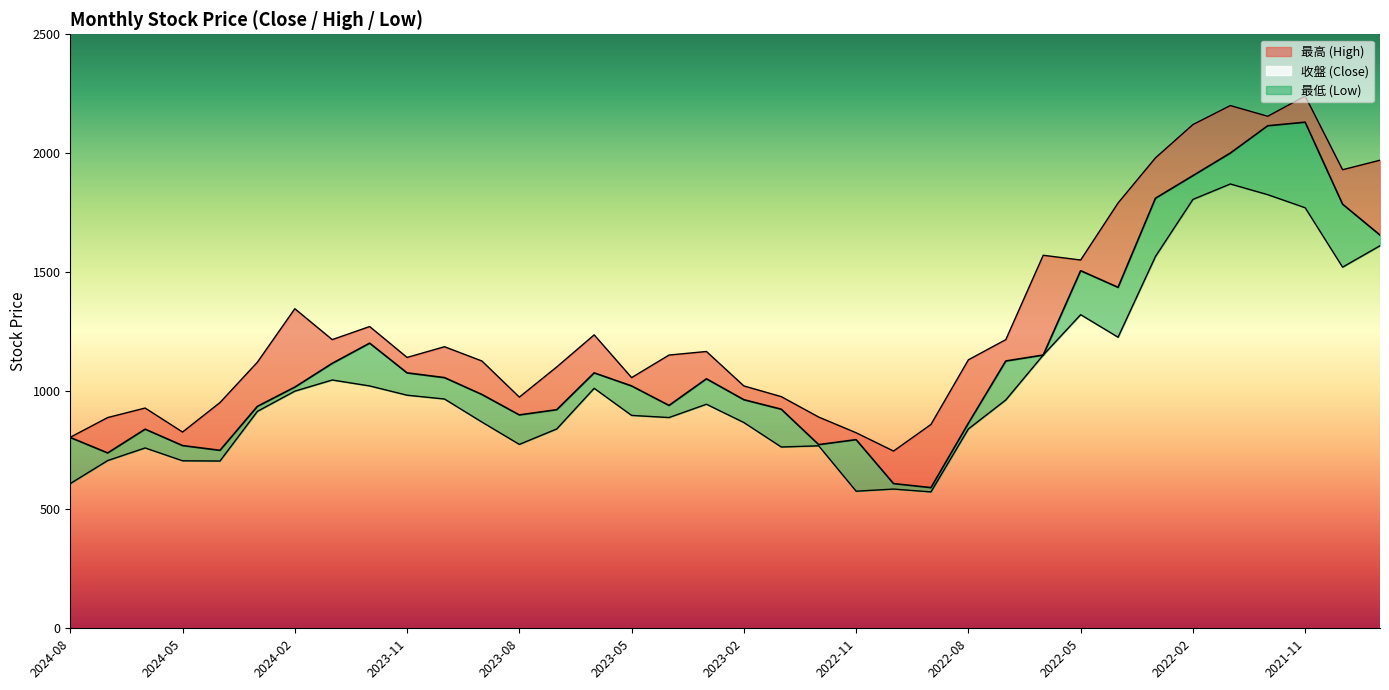

What is the lowest value of the 最高 series?

746